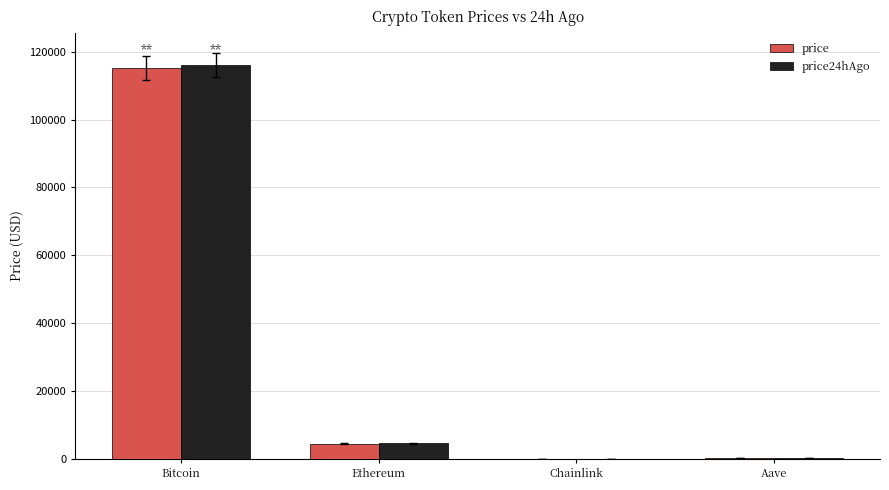

At which category is the sum across all series the highest?

Bitcoin